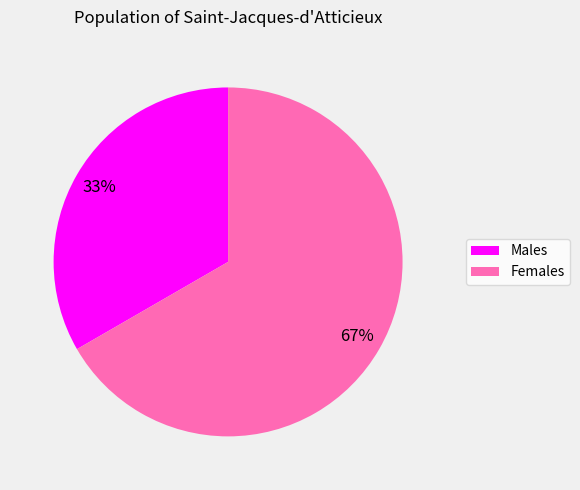

To the nearest percent, what is the average slice percentage?

50%